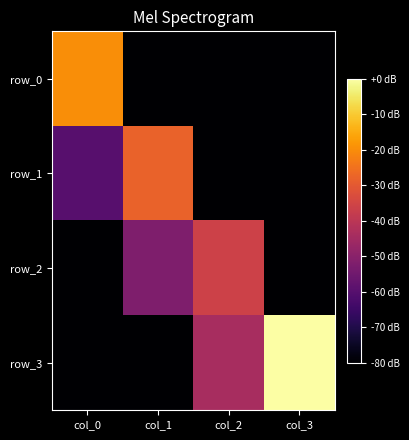

Which category has the highest value across all series?

col_3